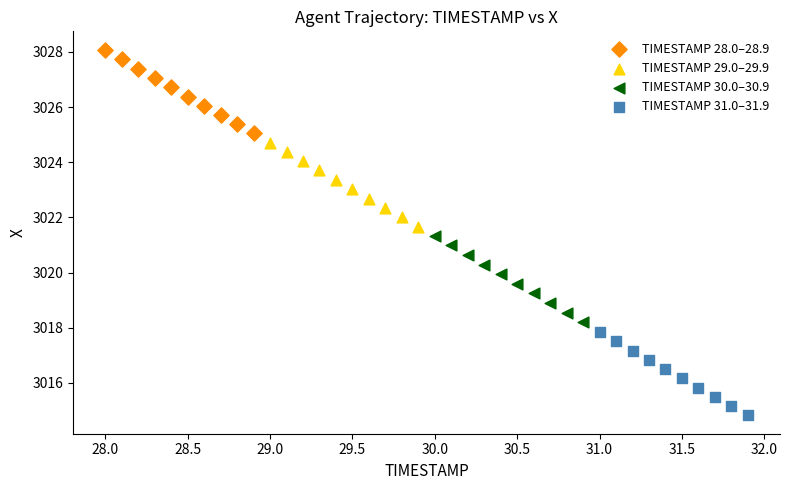

Which series contains the lowest Y value?

TIMESTAMP 31.0–31.9